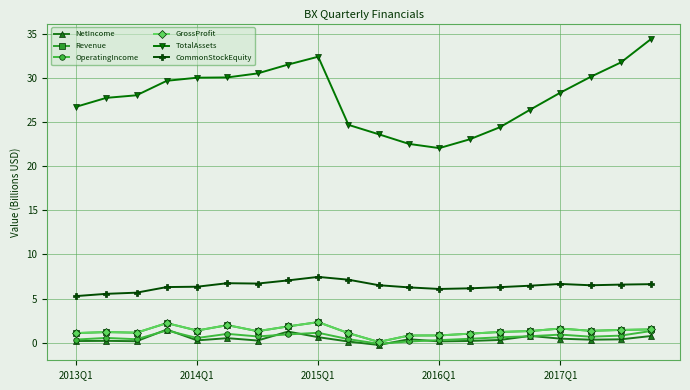

At how many categories does at least one series exceed 2?

20